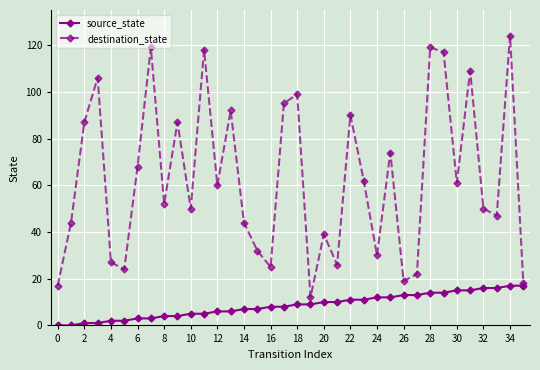

Which series has the largest range (max minus min)?

destination_state